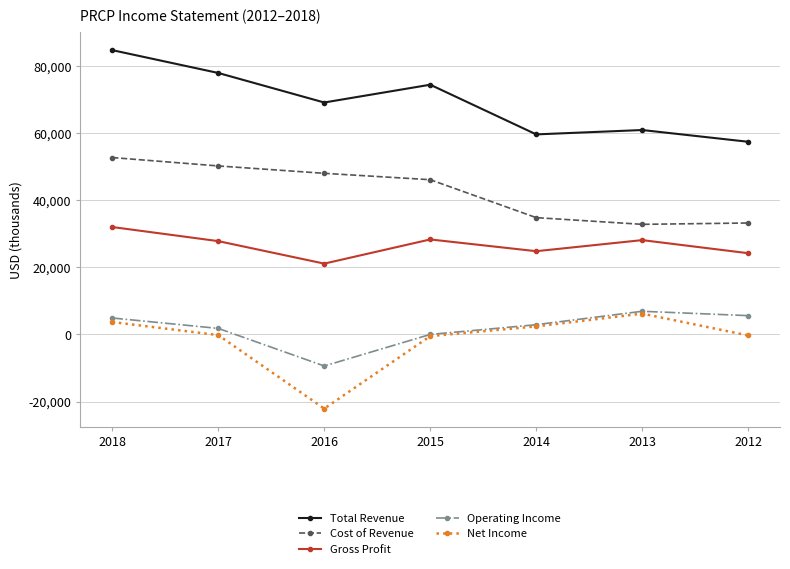

True or false: Gross Profit has a value of 28300 at 2015.

True